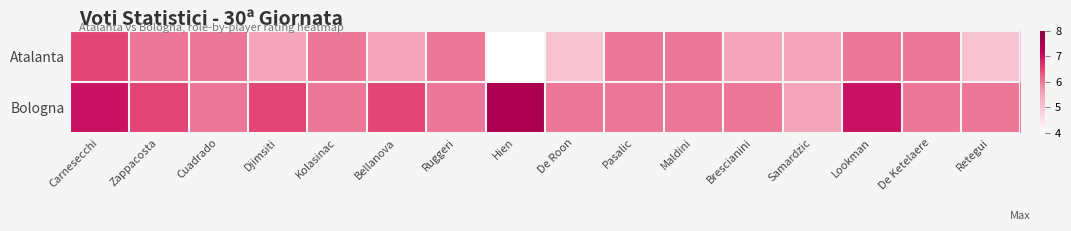

Reading left to right, transcribe all the data shown in this chart.

Atalanta: Carnesecchi=6.5	Zappacosta=6.0	Cuadrado=6.0	Djimsiti=5.5	Kolasinac=6.0	Bellanova=5.5	Ruggeri=6.0	Hien=4.0	De Roon=5.0	Pasalic=6.0	Maldini=6.0	Brescianini=5.5	Samardzic=5.5	Lookman=6.0	De Ketelaere=6.0	Retegui=5.0
Bologna: Carnesecchi=7.0	Zappacosta=6.5	Cuadrado=6.0	Djimsiti=6.5	Kolasinac=6.0	Bellanova=6.5	Ruggeri=6.0	Hien=7.5	De Roon=6.0	Pasalic=6.0	Maldini=6.0	Brescianini=6.0	Samardzic=5.5	Lookman=7.0	De Ketelaere=6.0	Retegui=6.0